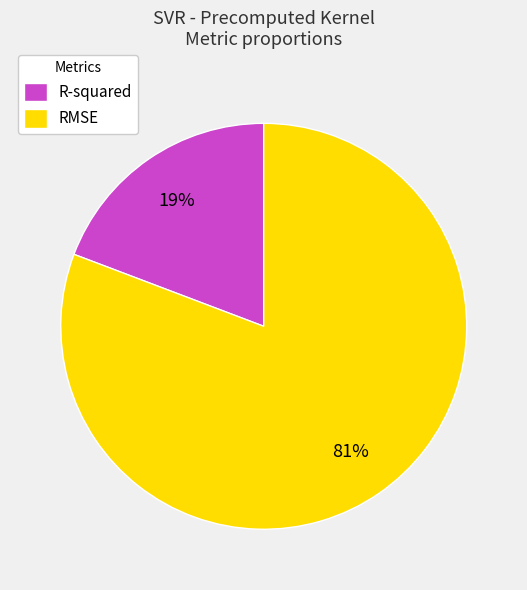

To the nearest percent, what is the difference between the largest and smallest slice percentages?

62%